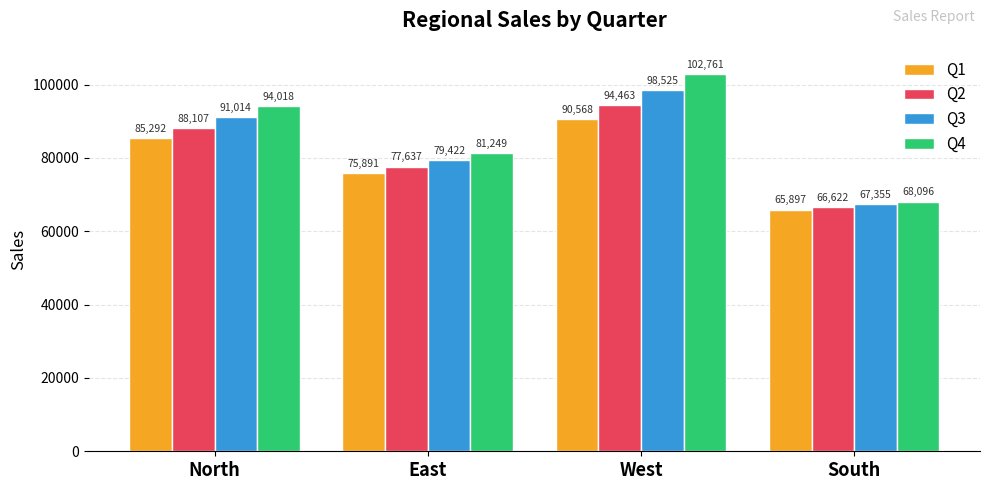

Is it true that Q3 equals 91014.4 at North?

True